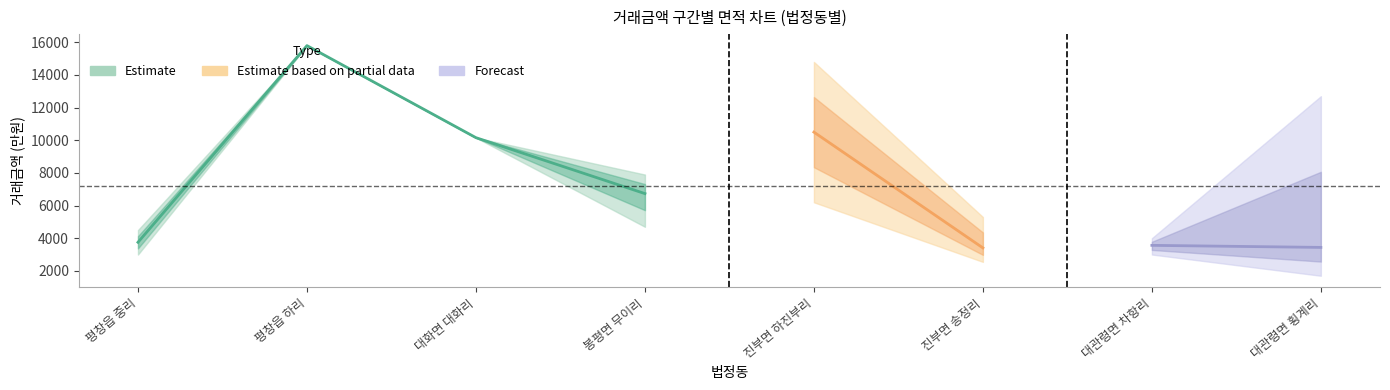

True or false: 거래금액_min and 거래금액_mean intersect in this chart.

False